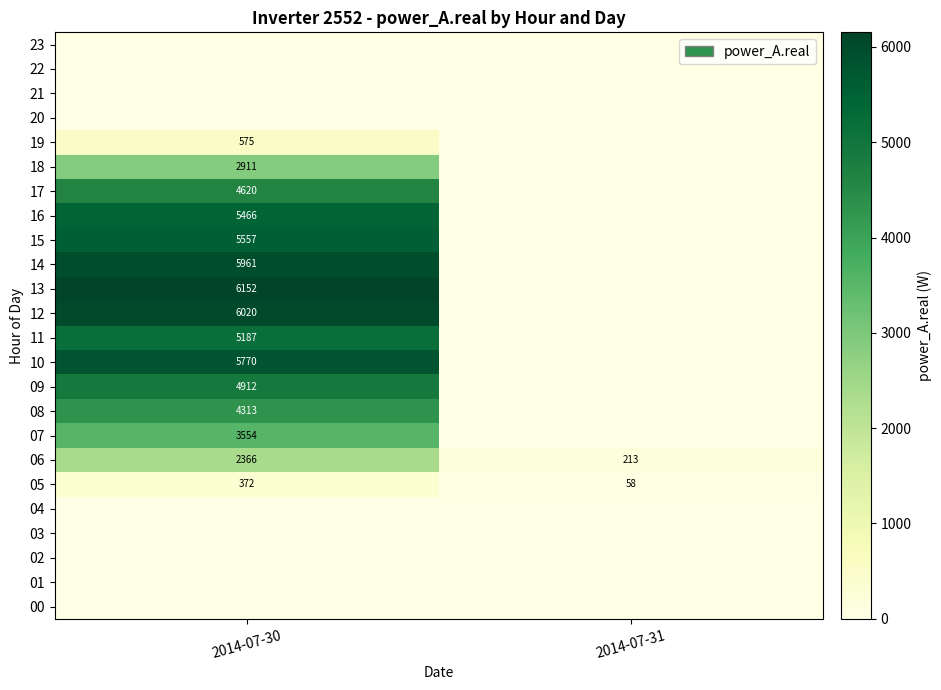

What is the spread (max minus min) of values at 2014-07-30?

6152.5